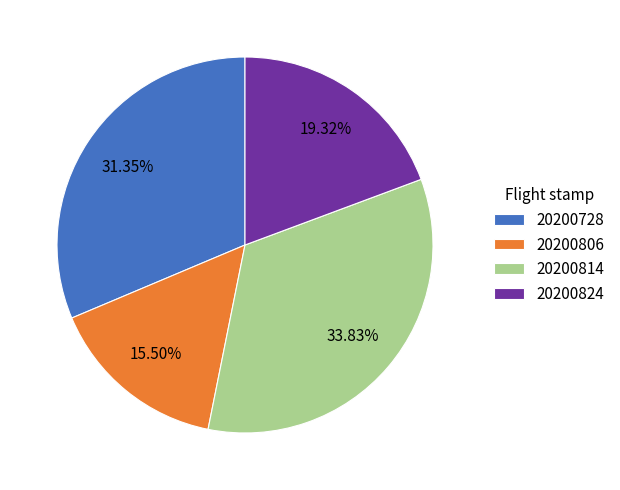

Is there a majority slice in this chart?

No